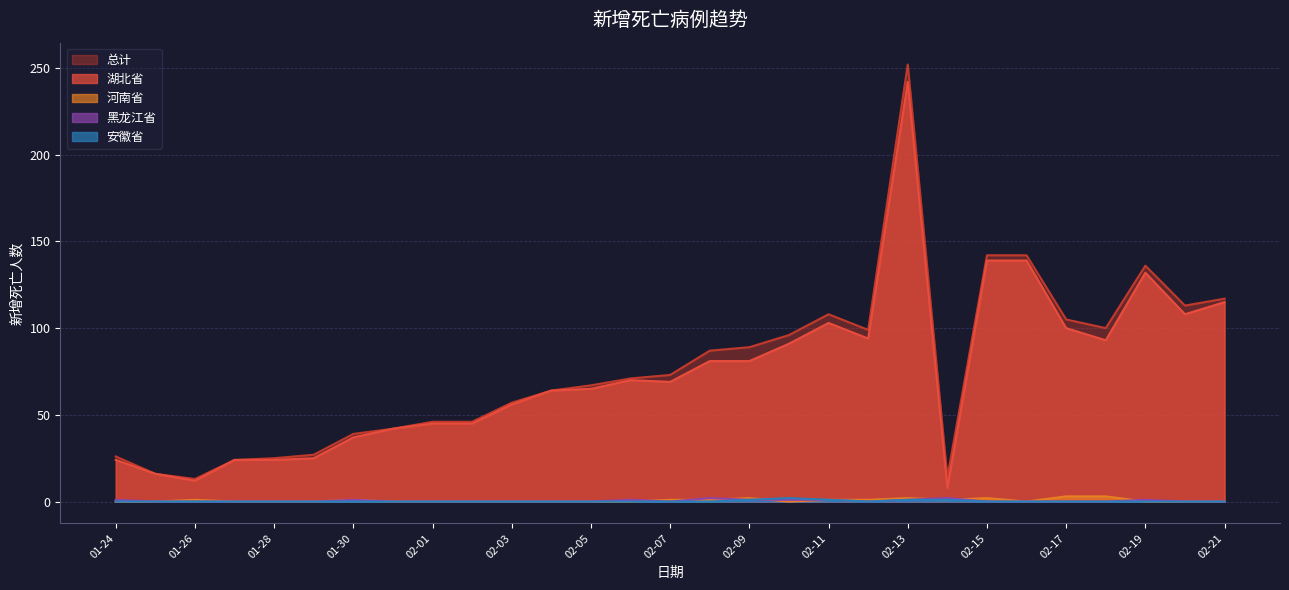

List the labels in order of 总计 value, smallest first.

01-26, 02-14, 01-25, 01-27, 01-28, 01-24, 01-29, 01-30, 01-31, 02-01, 02-02, 02-03, 02-04, 02-05, 02-06, 02-07, 02-08, 02-09, 02-10, 02-12, 02-18, 02-17, 02-11, 02-20, 02-21, 02-19, 02-15, 02-16, 02-13